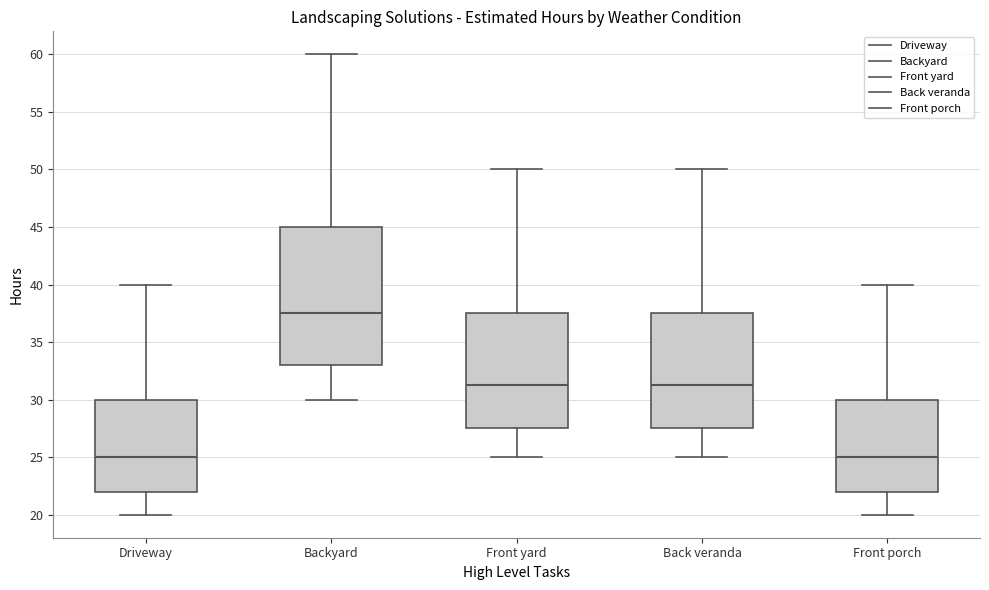

Where does the lower whisker of the box for Front yard end on the y-axis? The values are not printed on the chart, so give them approximately, as read against the axis.

25.0